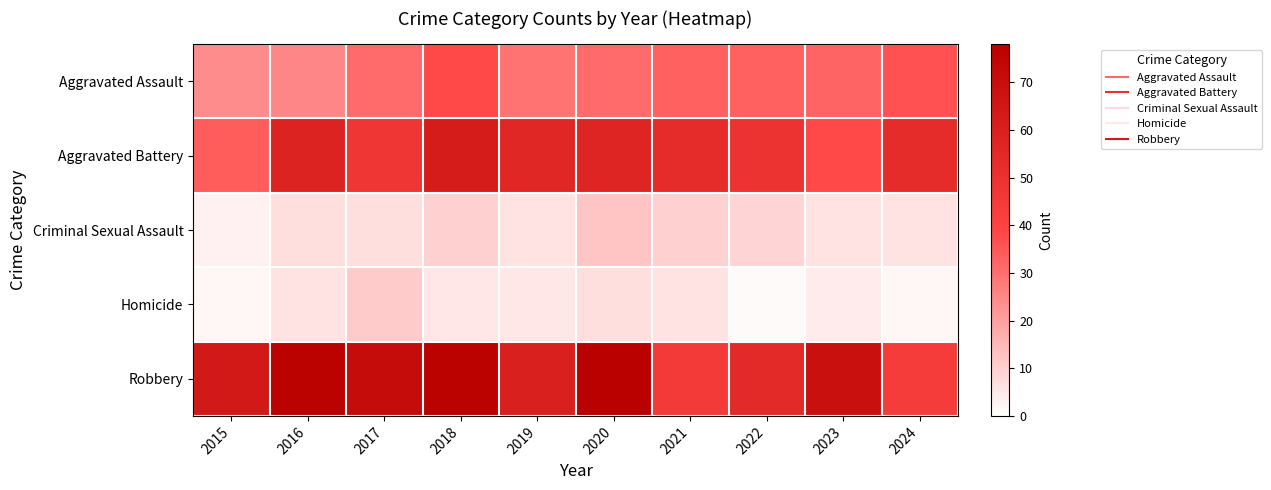

At which category is the sum across all series the highest?

2018